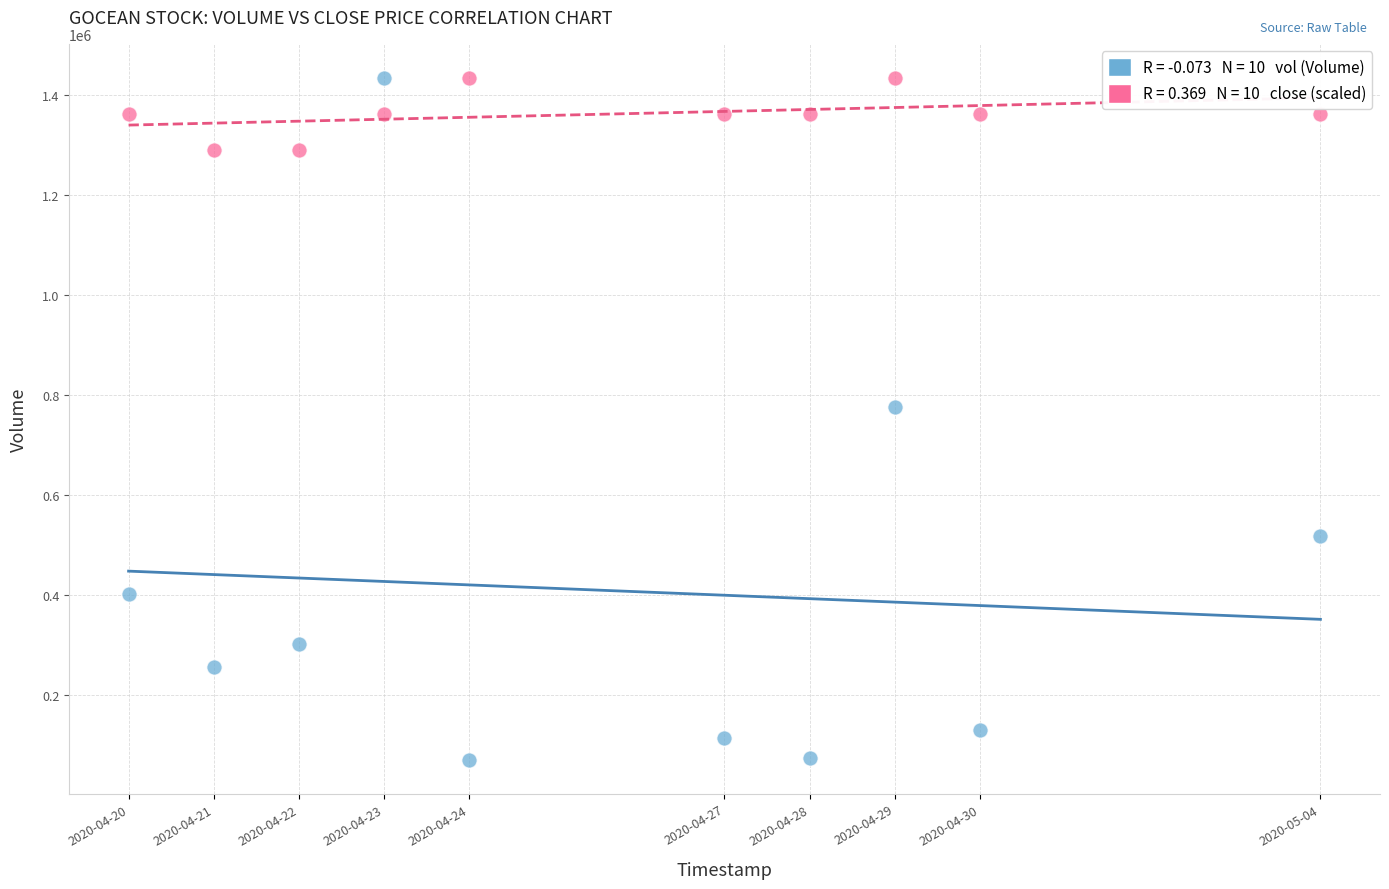

Across all data points, what is the range of X values (max minus min)?

1209600